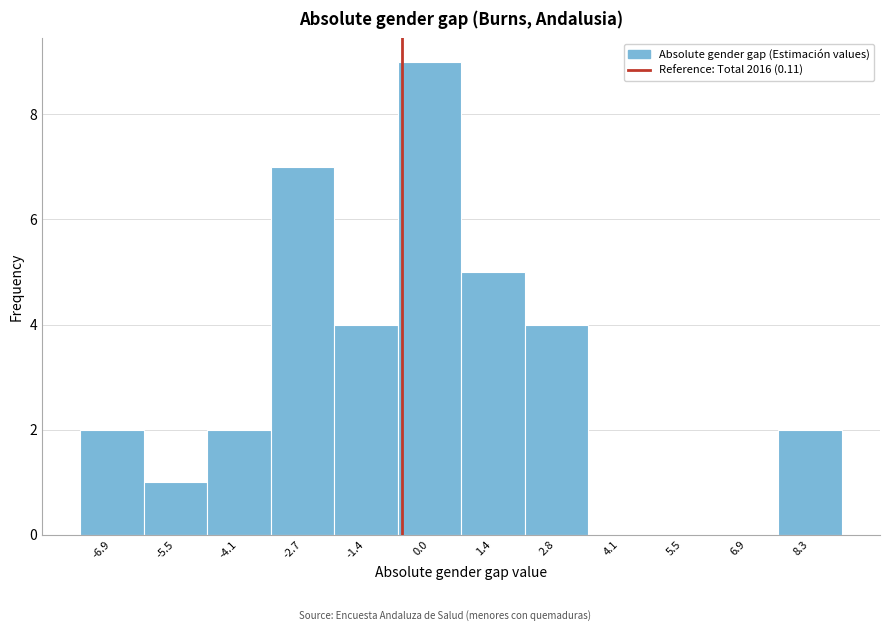

Reading left to right, list all the values displayed in this chart.

-6.9=2	-5.5=1	-4.1=2	-2.7=7	-1.4=4	0.0=9	1.4=5	2.8=4	4.1=0	5.5=0	6.9=0	8.3=2